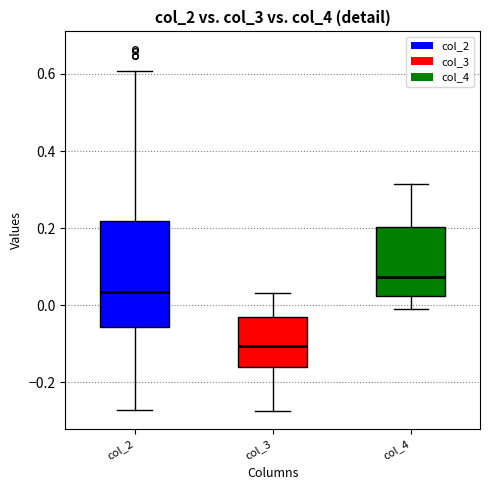

Comparing the boxes themselves (not the whiskers), which one is the tallest?

col_2